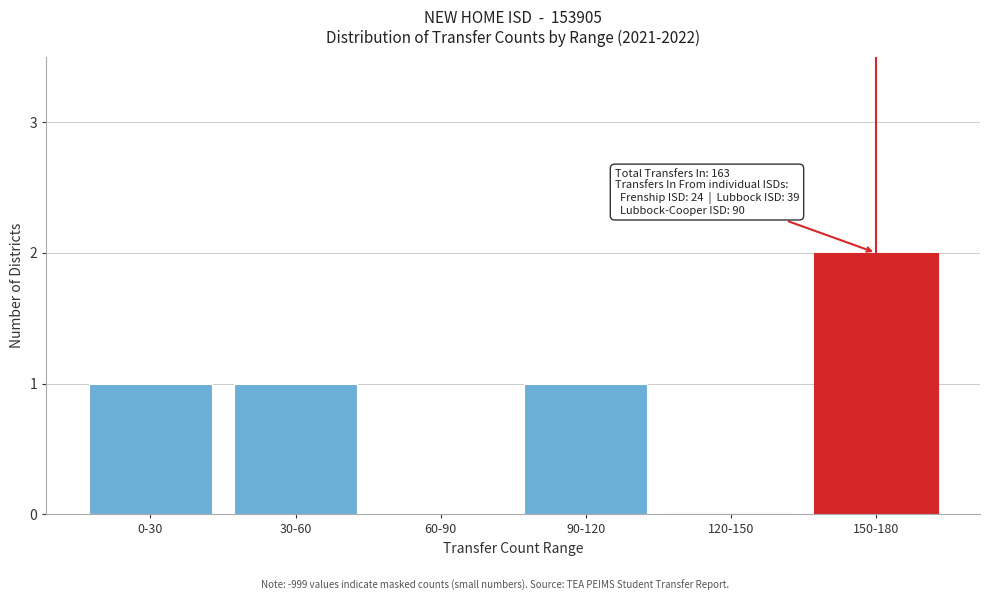

Reading left to right, what are all the values shown in this chart?

0-30=1	30-60=1	60-90=0	90-120=1	120-150=0	150-180=2